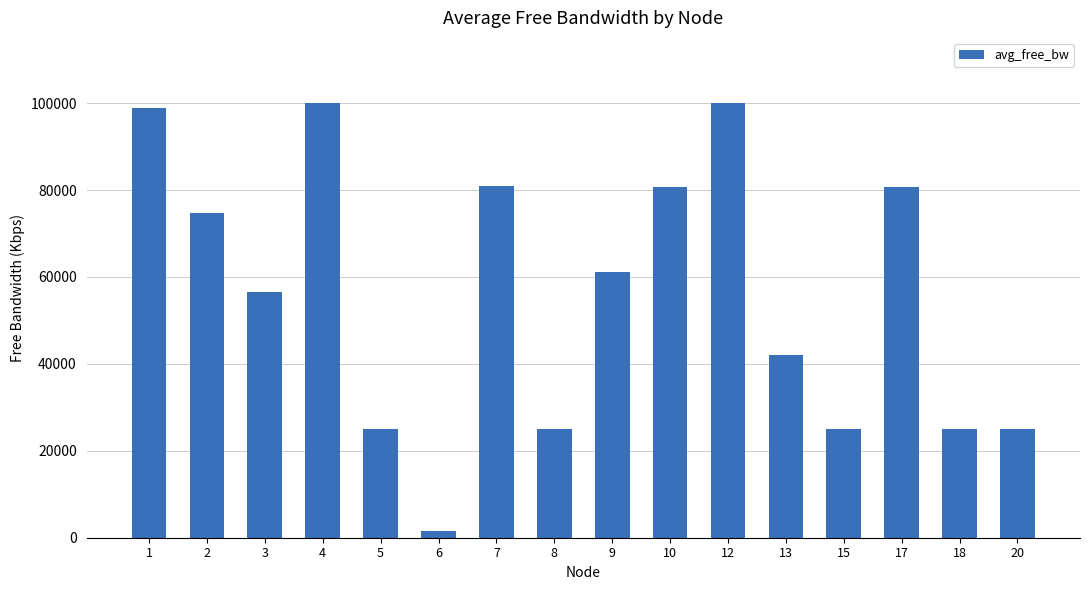

Which has a higher value, 2 or 13?

2